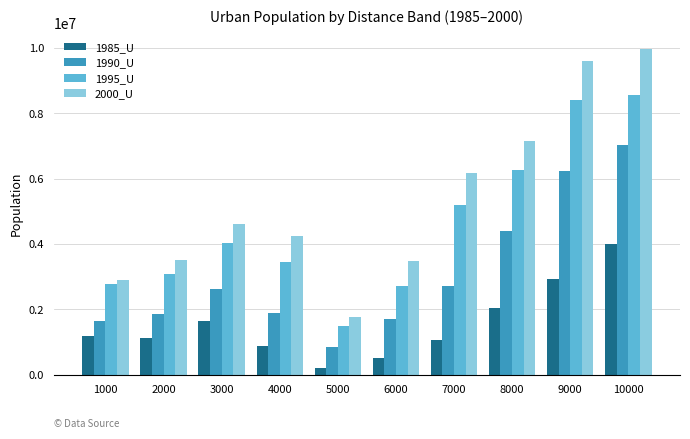

Which series changed the most between 5000 and 8000?

2000_U